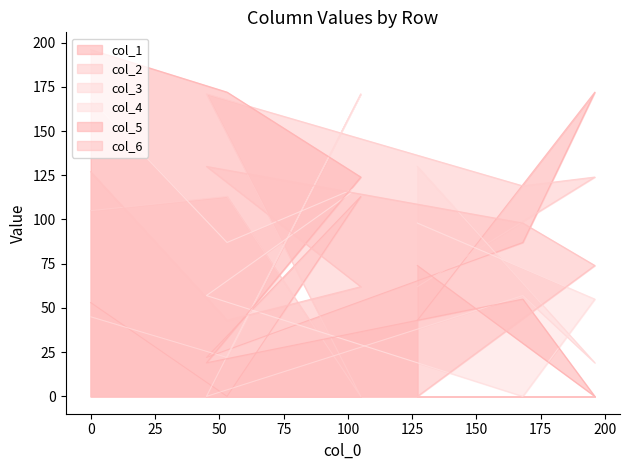

At which category does col_5 reach its first local peak?

168